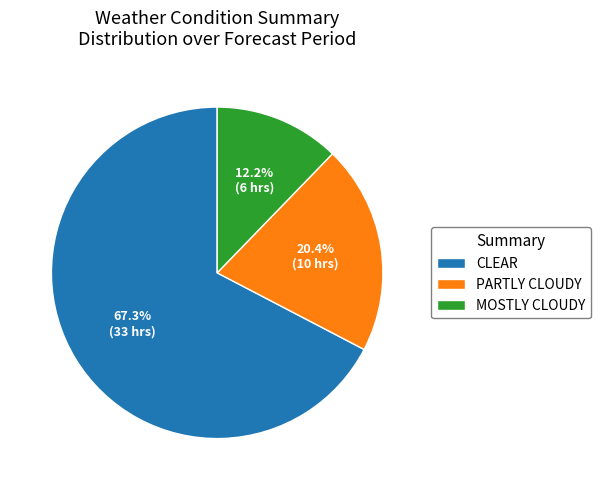

Which has a higher value, CLEAR or MOSTLY CLOUDY?

CLEAR